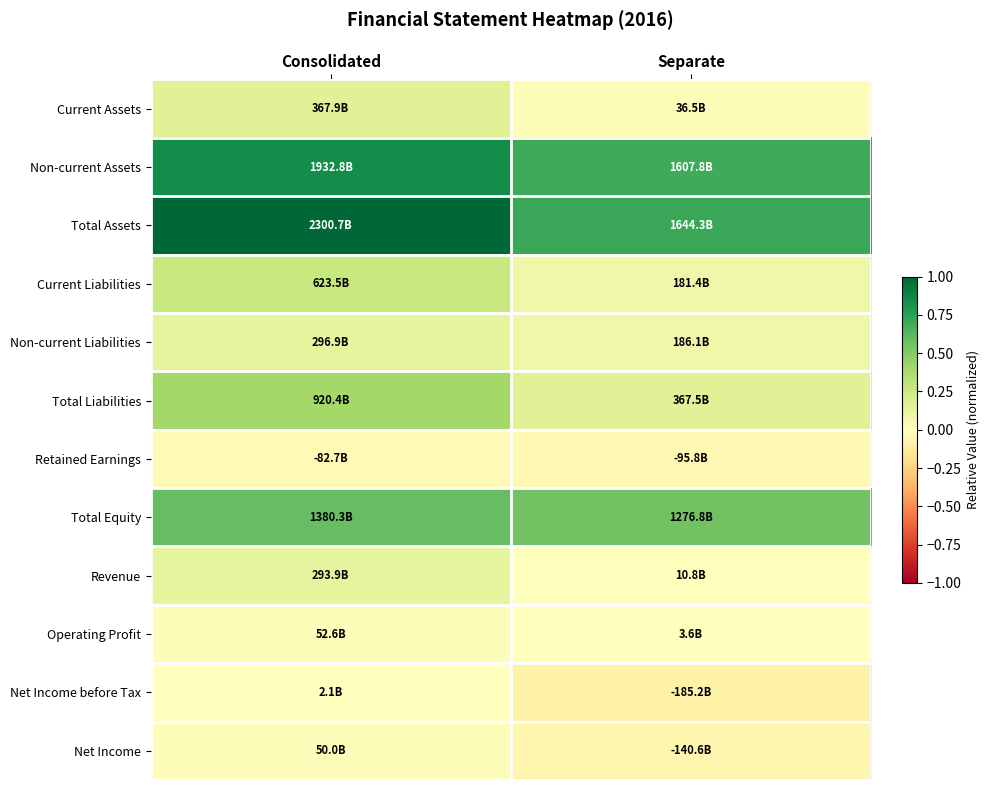

Reading right to left, transcribe all the data shown in this chart.

Current Assets: Separate=0.0	Consolidated=0.2
Non-current Assets: Separate=0.7	Consolidated=0.8
Total Assets: Separate=0.7	Consolidated=1.0
Current Liabilities: Separate=0.1	Consolidated=0.3
Non-current Liabilities: Separate=0.1	Consolidated=0.1
Total Liabilities: Separate=0.2	Consolidated=0.4
Retained Earnings: Separate=-0.0	Consolidated=-0.0
Total Equity: Separate=0.6	Consolidated=0.6
Revenue: Separate=0.0	Consolidated=0.1
Operating Profit: Separate=0.0	Consolidated=0.0
Net Income before Tax: Separate=-0.1	Consolidated=0.0
Net Income: Separate=-0.1	Consolidated=0.0